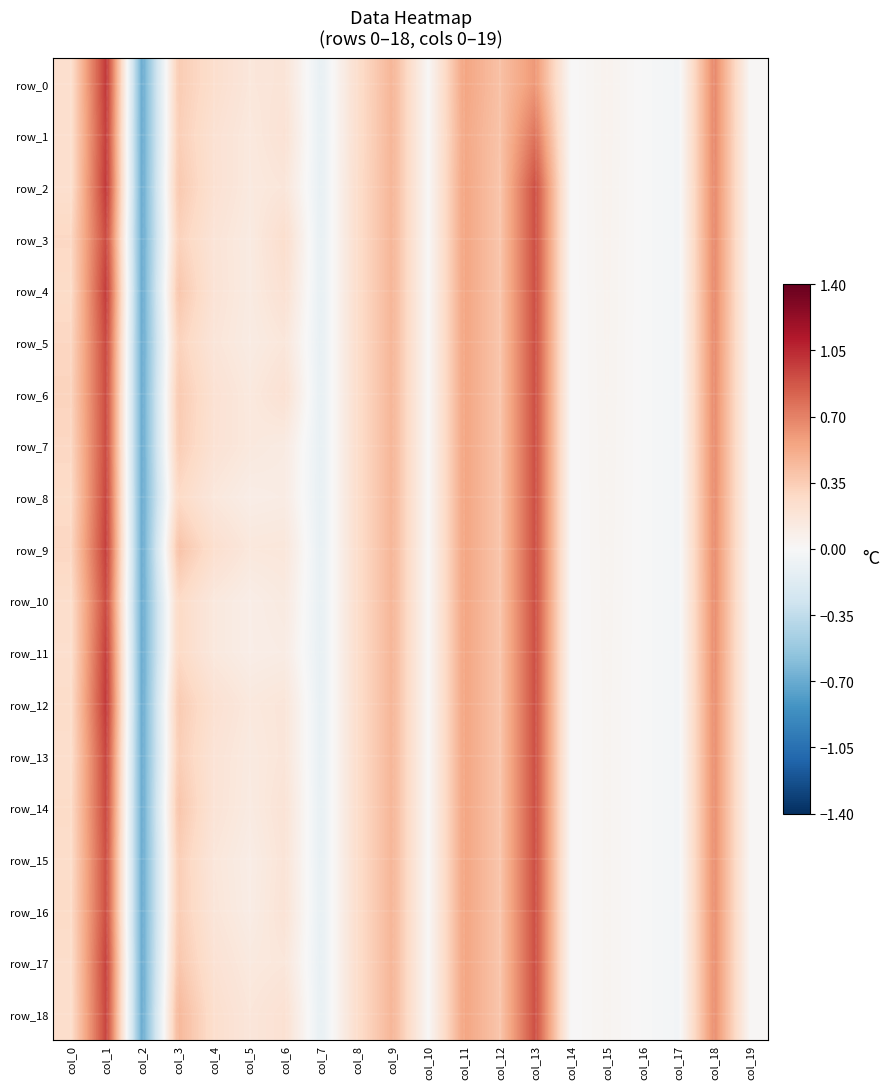

Which series changed the most between col_3 and col_6?

row_18